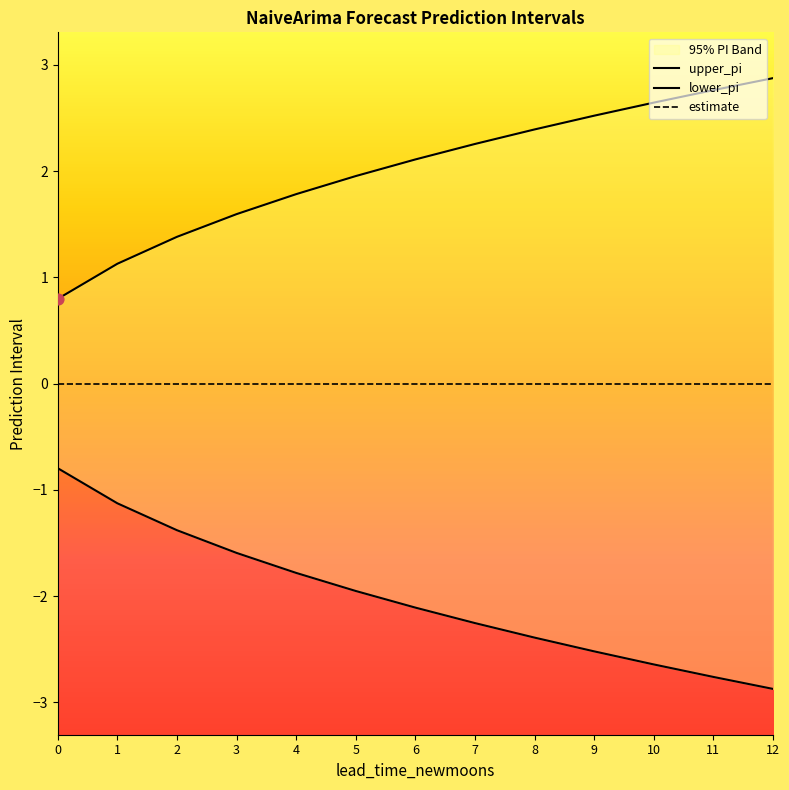

At how many categories does at least one series exceed 1?

12